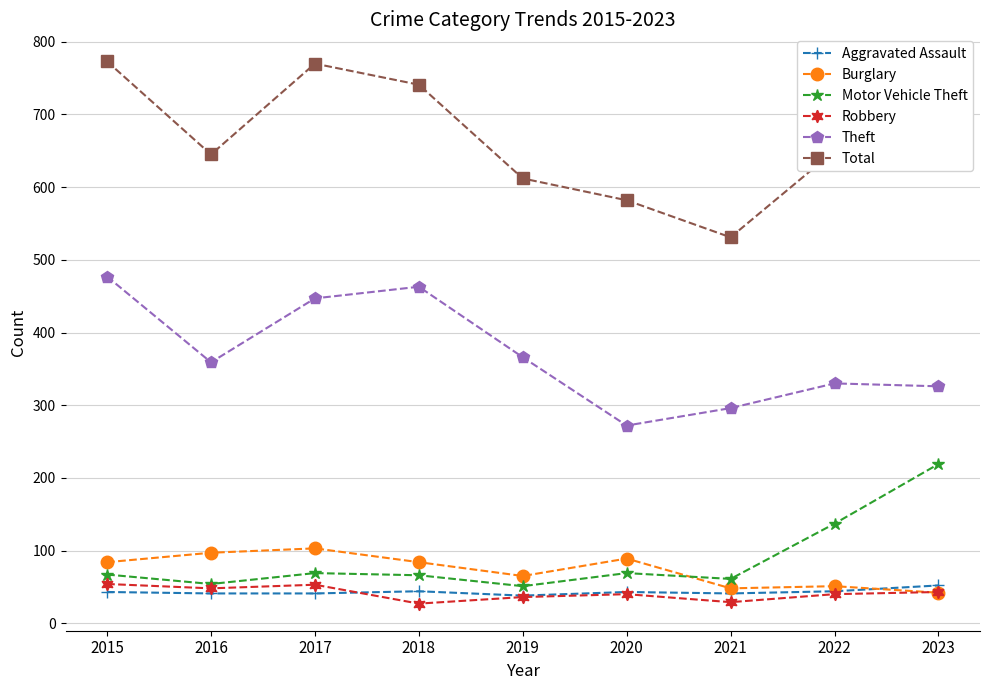

What is the lowest value of the Robbery series?

27